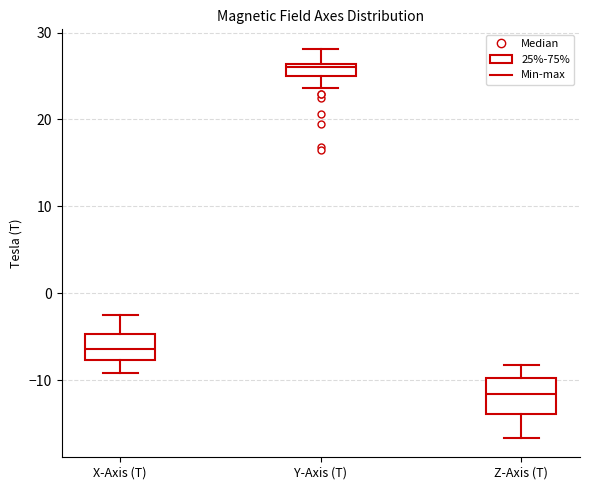

Where does the upper whisker of the box for X-Axis (T) end on the y-axis? The values are not printed on the chart, so give them approximately, as read against the axis.

-2